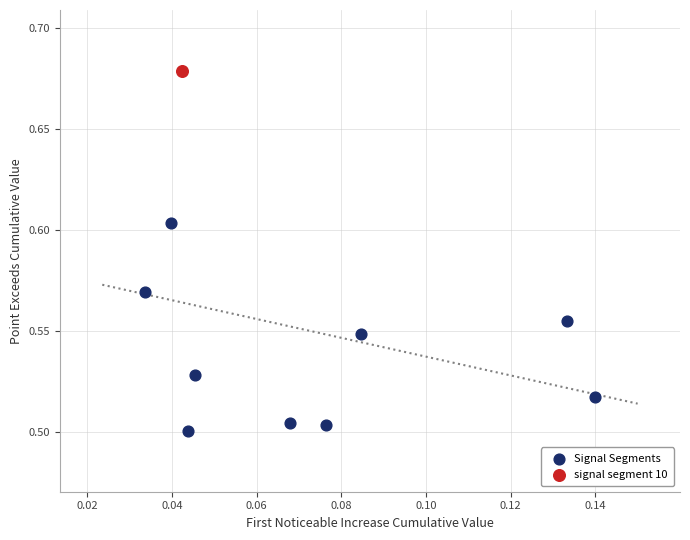

What are all the series names shown in the legend?

Signal Segments, signal segment 10